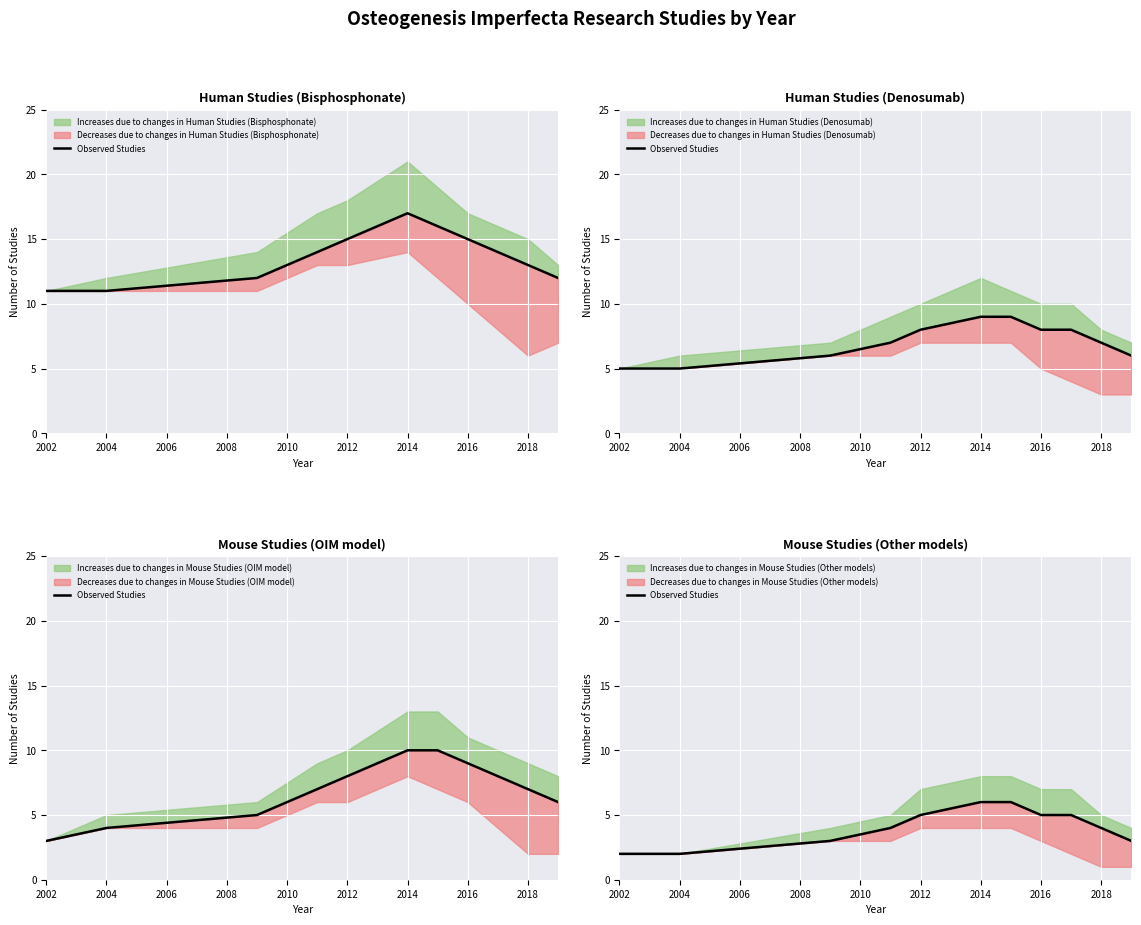

Which has a higher value, 2014 or 2016?

2014